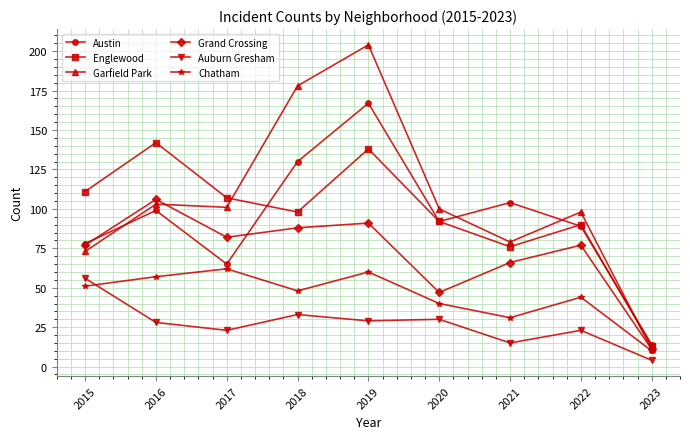

At which category does Auburn Gresham reach its first local peak?

2018